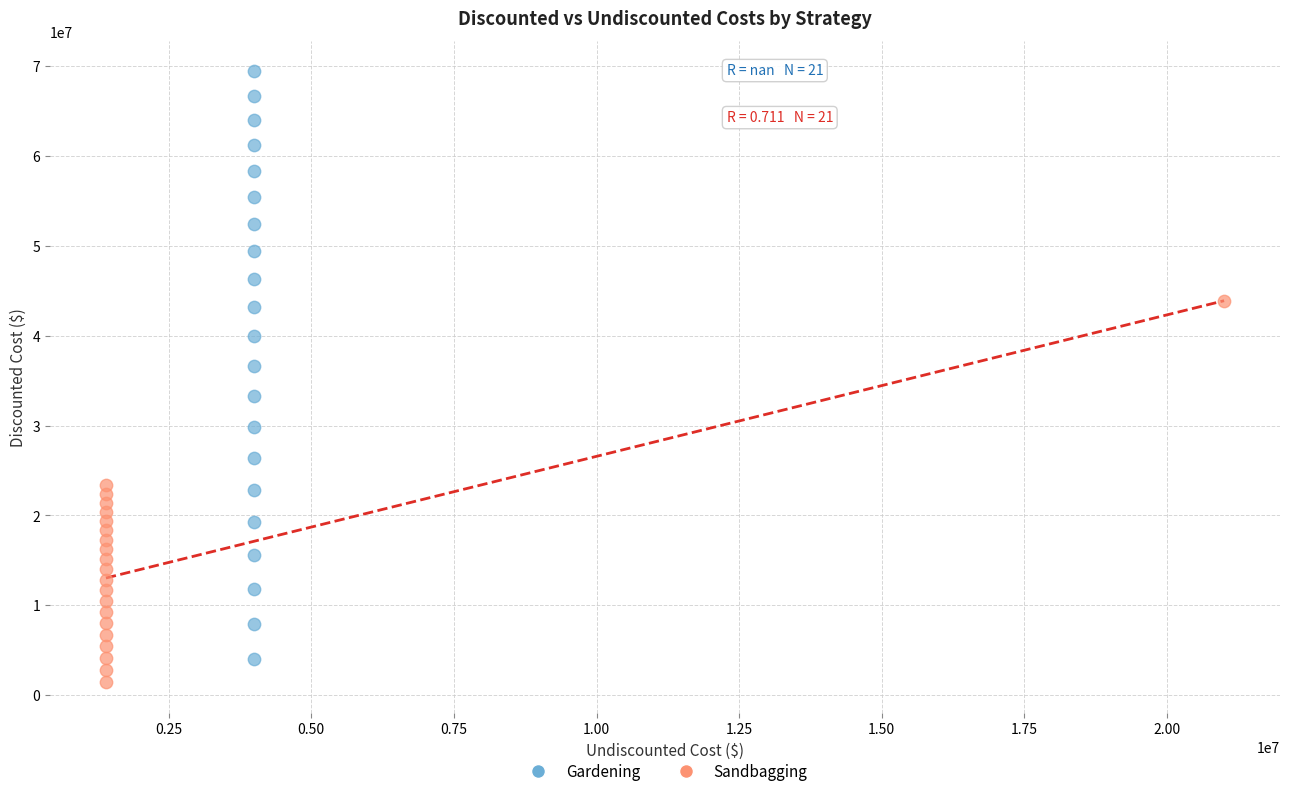

Which series has the largest Y range (max minus min)?

Gardening